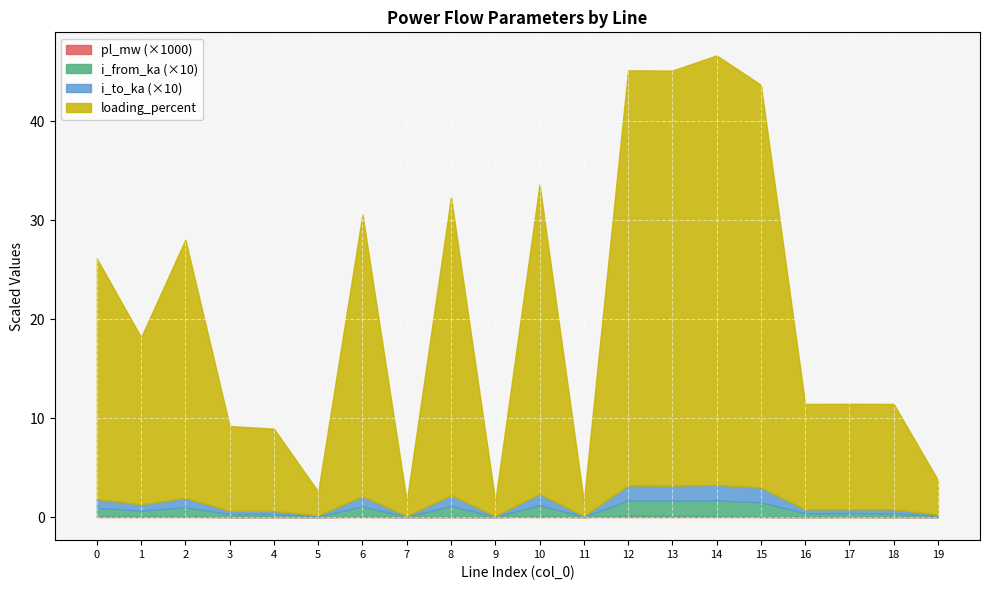

True or false: loading_percent has more than 2 points higher than both neighbors.

True